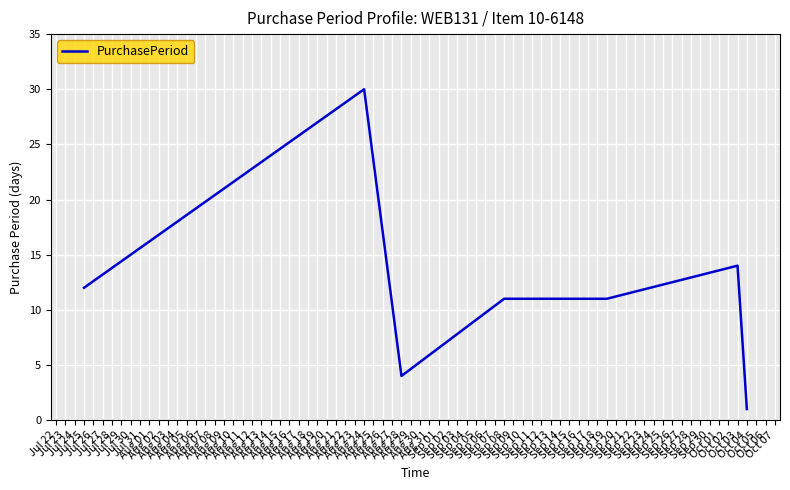

What is the approximate value at Jul 25, to the nearest 10?

10